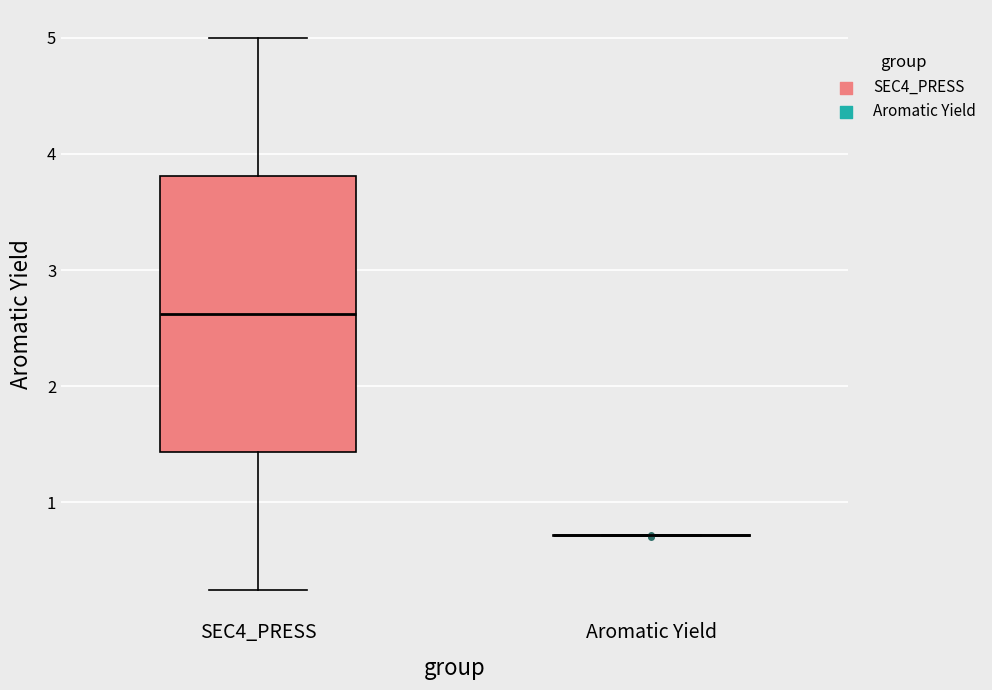

Where does the upper whisker of the box for SEC4_PRESS end on the y-axis? The values are not printed on the chart, so give them approximately, as read against the axis.

5.0